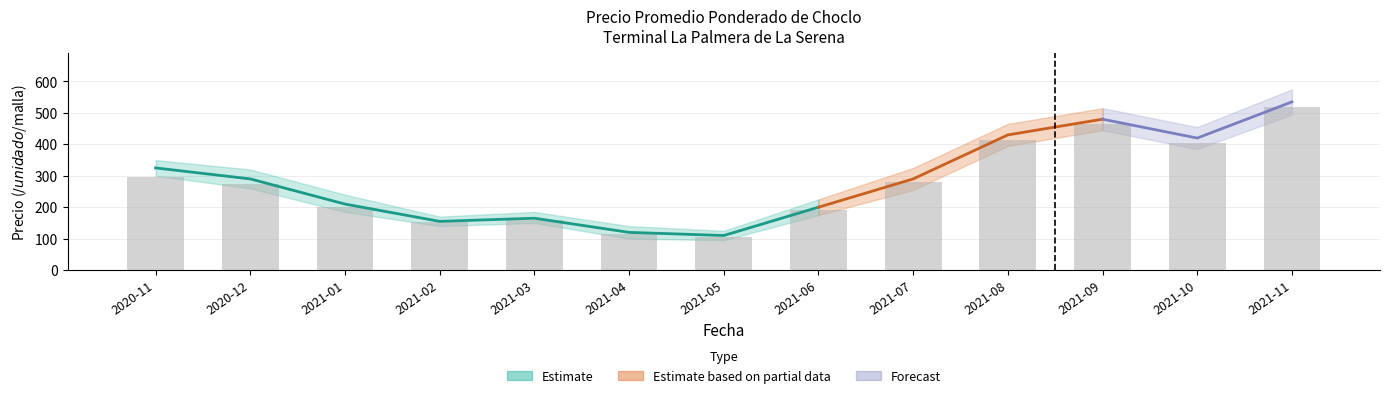

What is the sum of all values?

3576